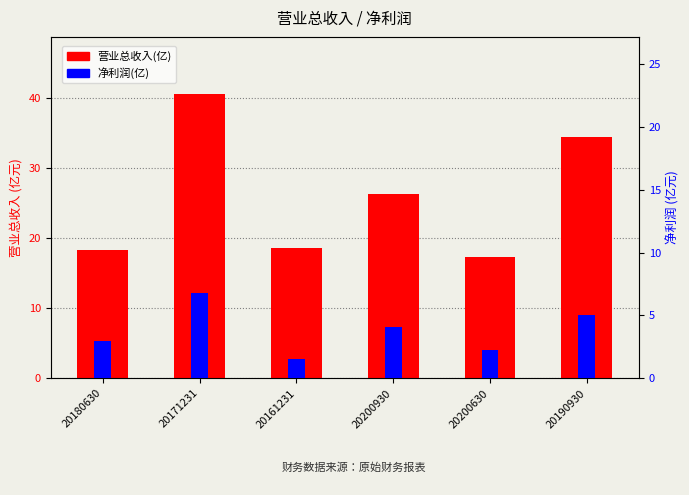

What is the difference between the maximum and second lowest values in the 营业总收入(亿) series?

22.3